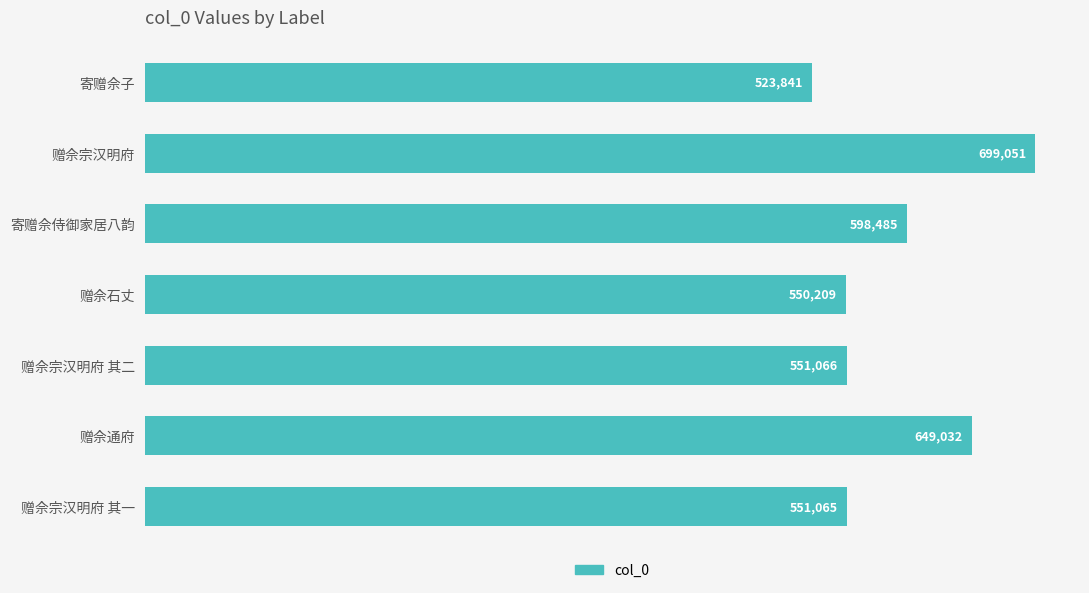

What is the sum of all values?

4122749